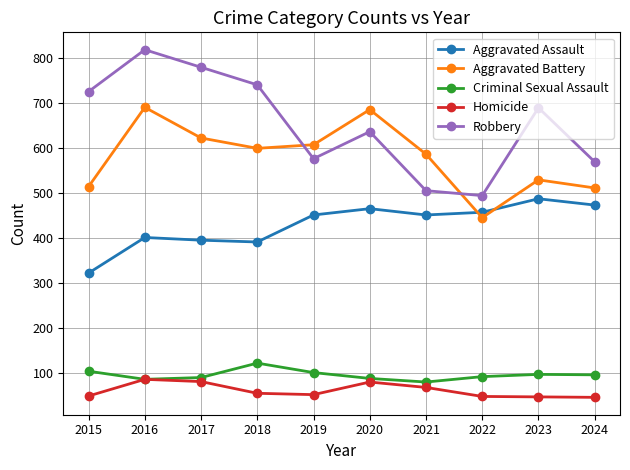

What is the difference between the highest and lowest values at 2015?

676